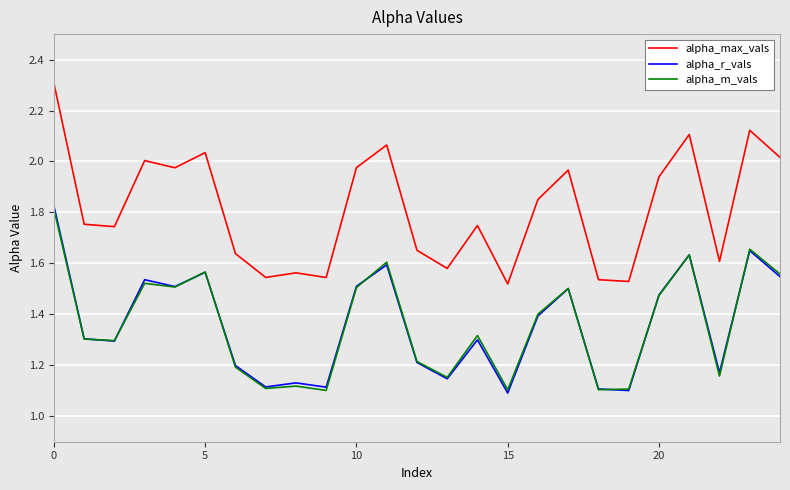

Which series has the largest total across all categories?

alpha_max_vals